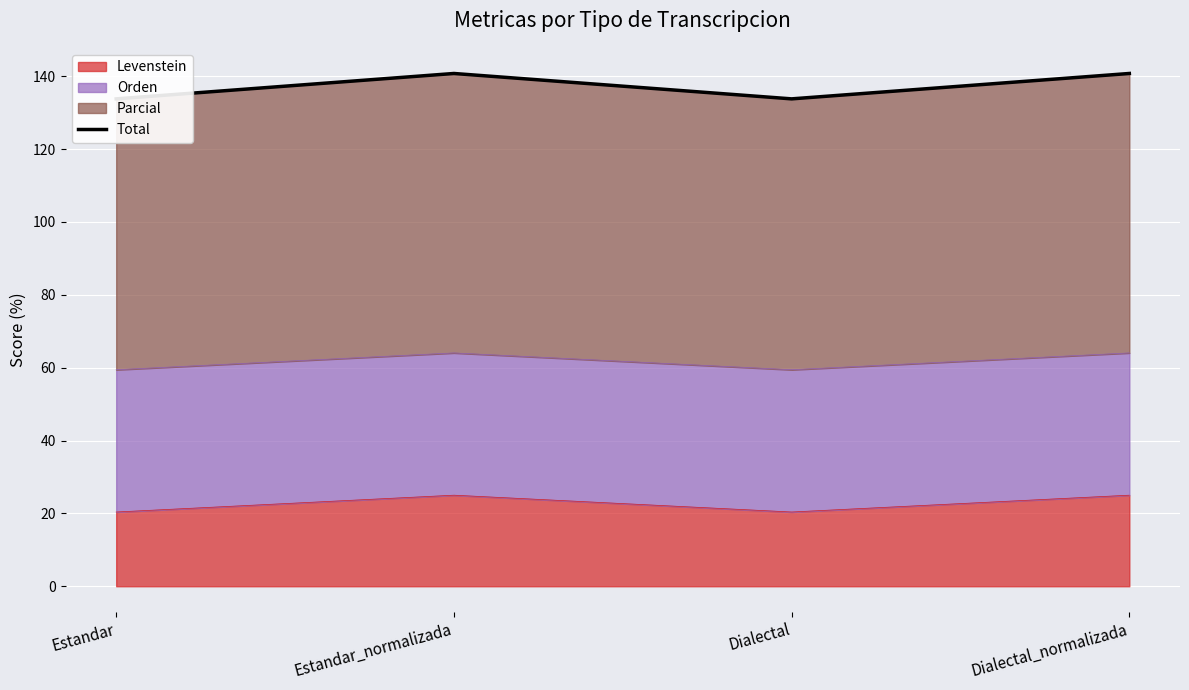

Where does the data first go above 140?

Estandar_normalizada